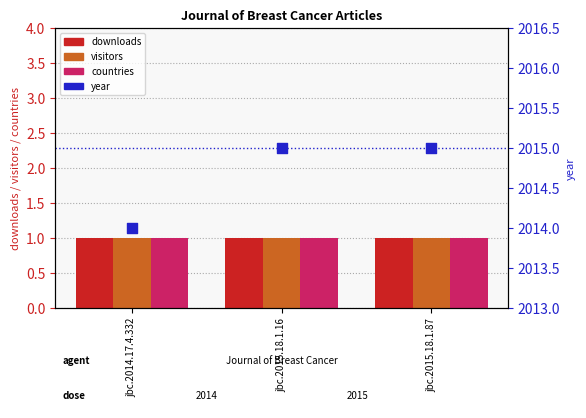

Is the value of year at jbc.2015.18.1.87 greater than the value of countries at jbc.2015.18.1.16?

Yes